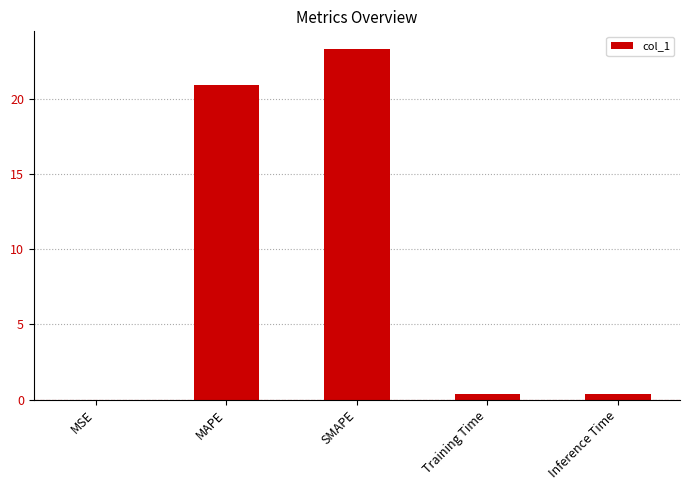

Count the number of categories in the chart.

5